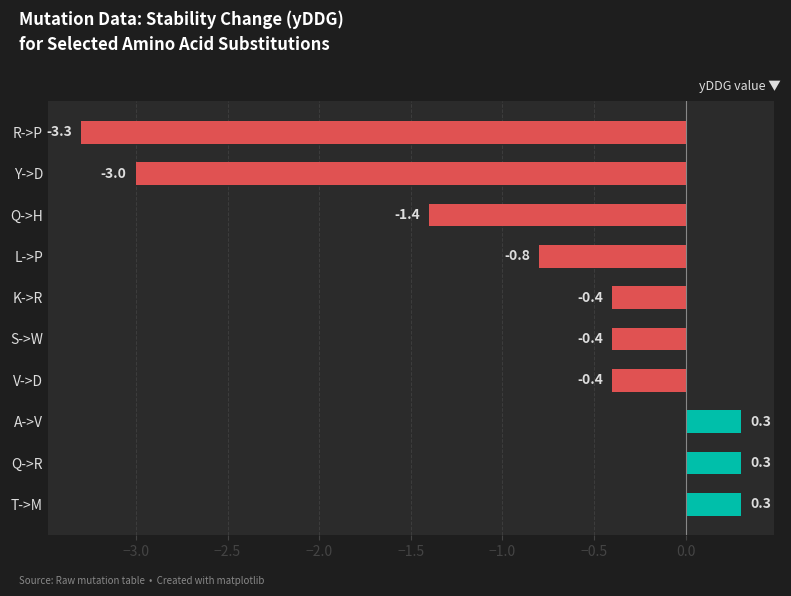

At which category does the chart reach its minimum across all series?

R->P